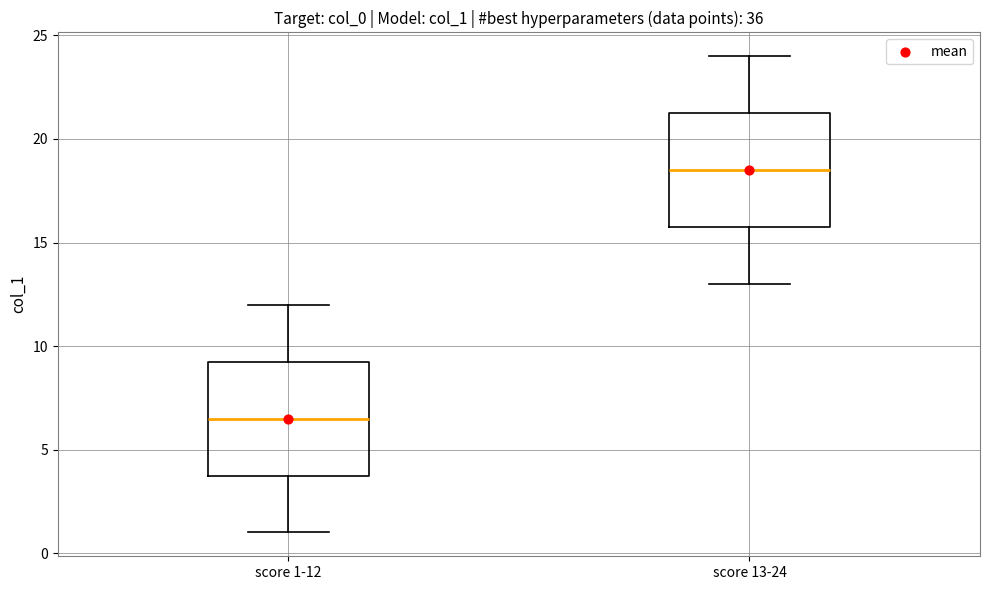

Where is the upper edge of the box for score 1-12 on the y-axis? The values are not printed on the chart, so give them approximately, as read against the axis.

9.5